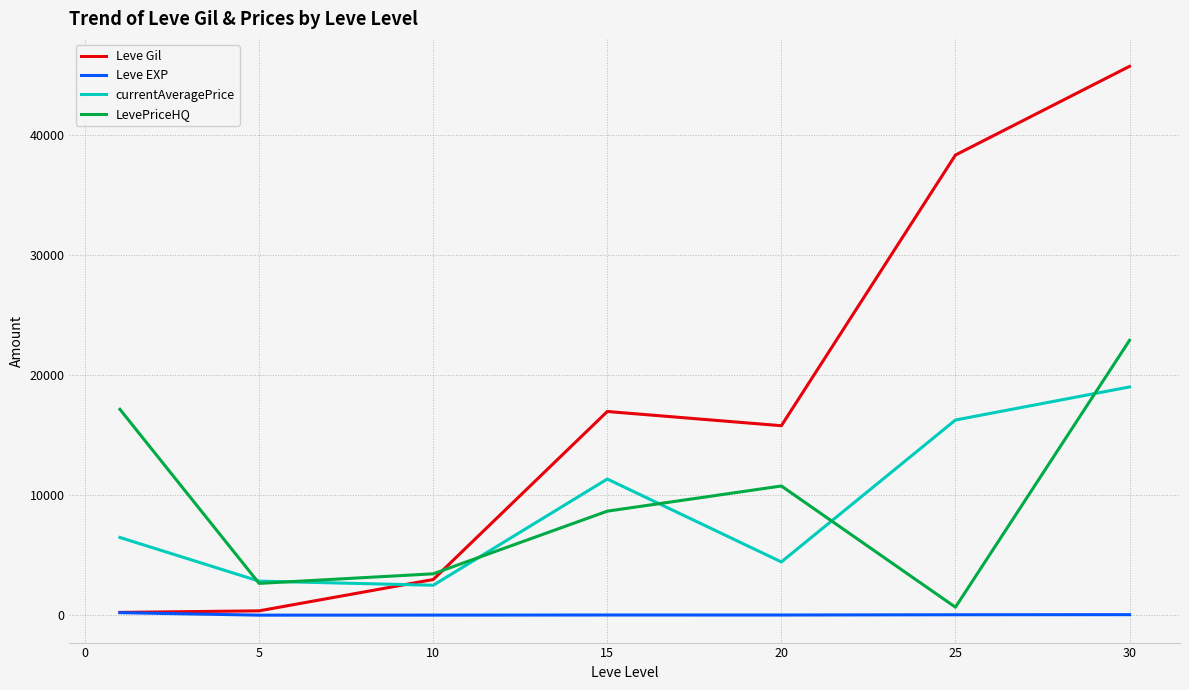

Does the chart display data point markers on the line(s)?

No